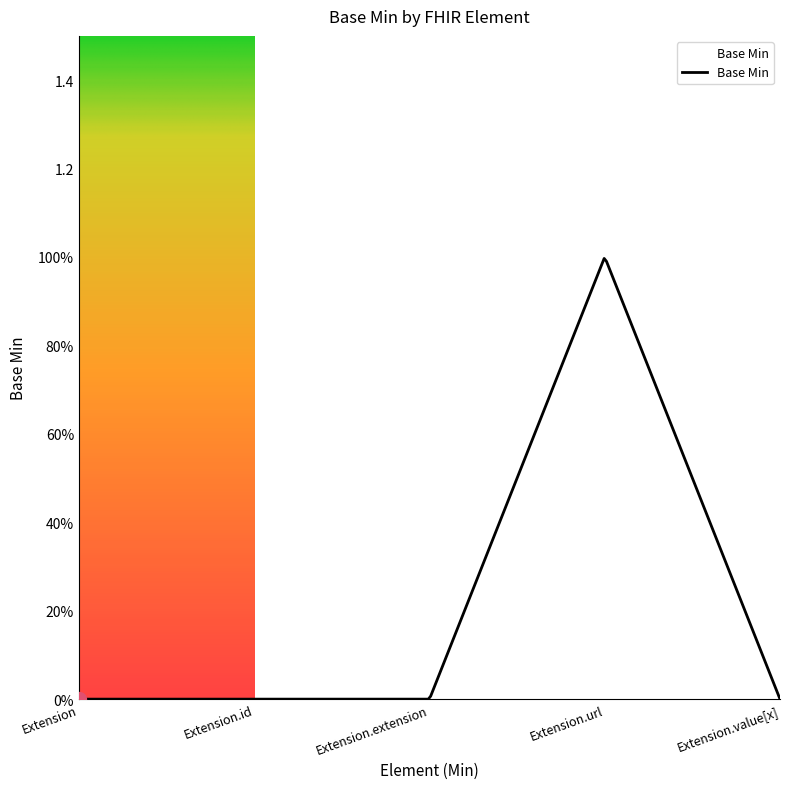

Rank the categories by value from lowest to highest.

Extension, Extension.id, Extension.extension, Extension.value[x], Extension.url